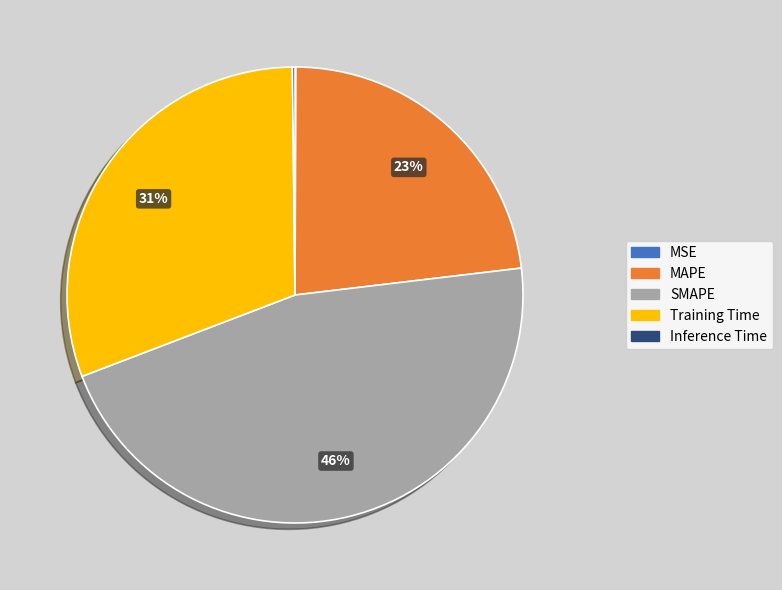

To the nearest percent, what is the average slice percentage?

20%